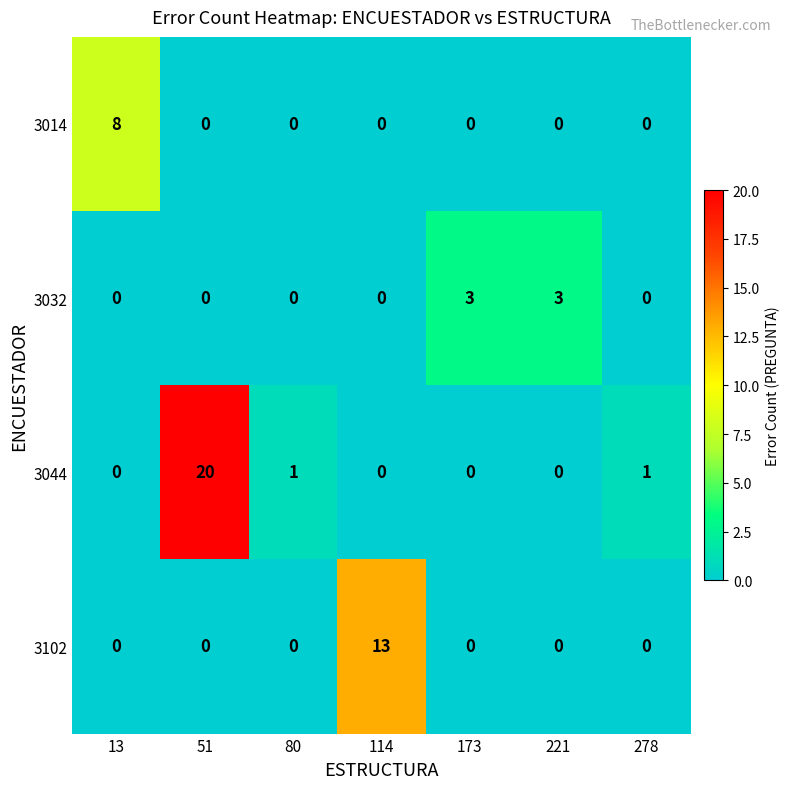

What is the approximate value of 3102 at 114, to the nearest 5?

15